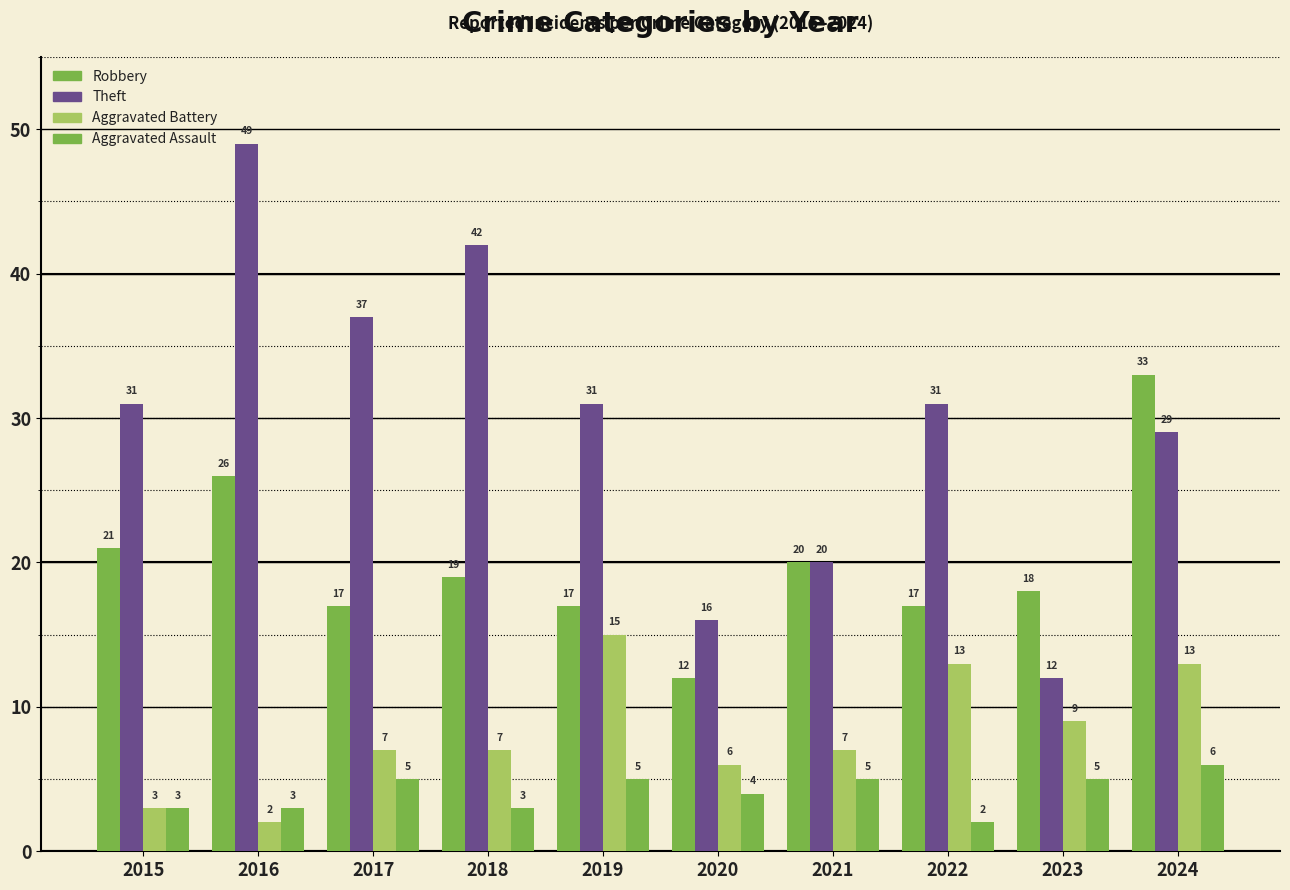

Count the number of data series in this chart.

4